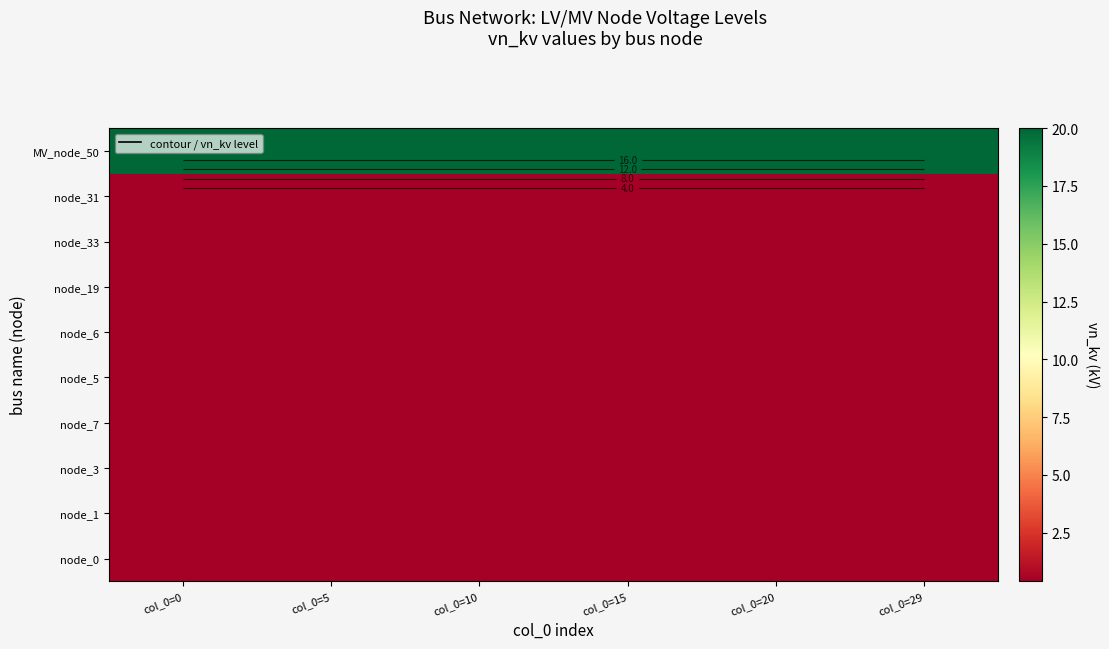

Rank the categories by node_3 value from highest to lowest.

col_0=0, col_0=5, col_0=10, col_0=15, col_0=20, col_0=29